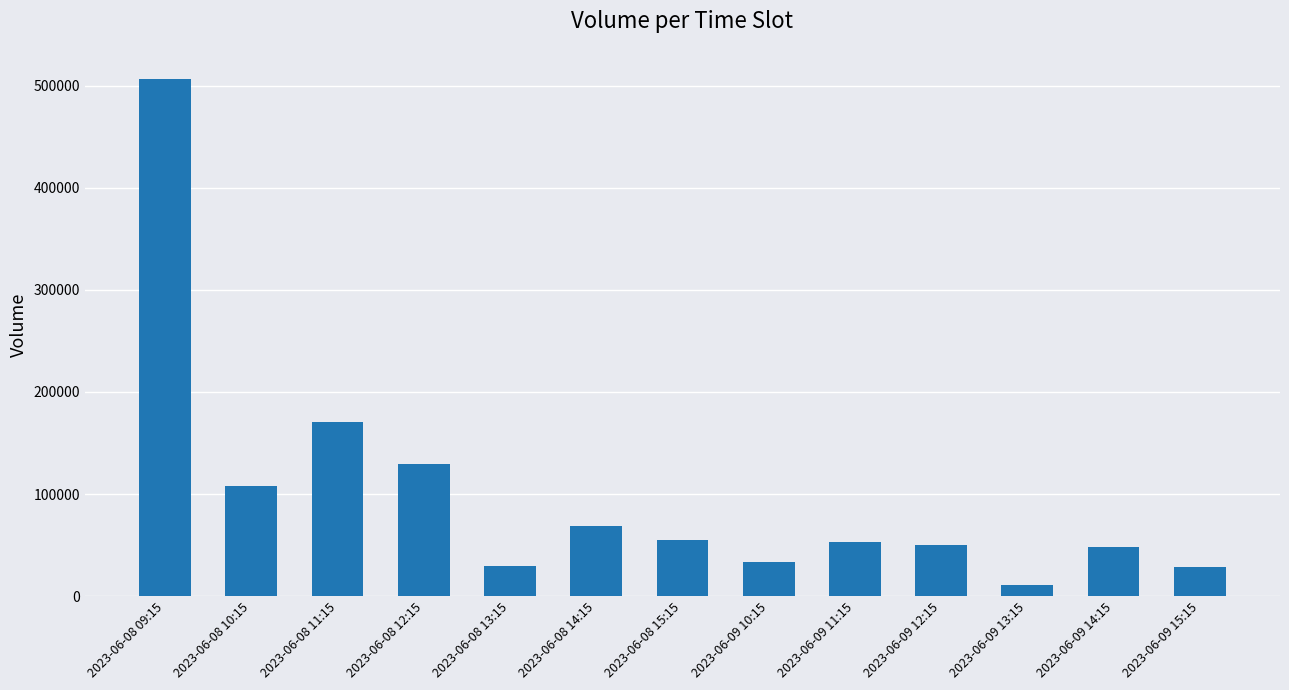

Read the value at 2023-06-08 14:15, to the nearest 100.

68800